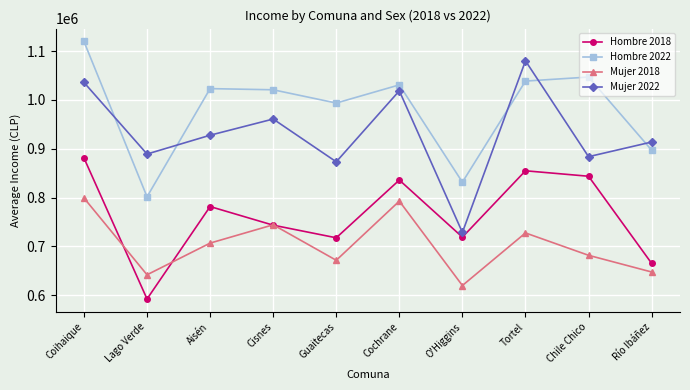

What is the spread (max minus min) of values at Guaitecas?

322094.7